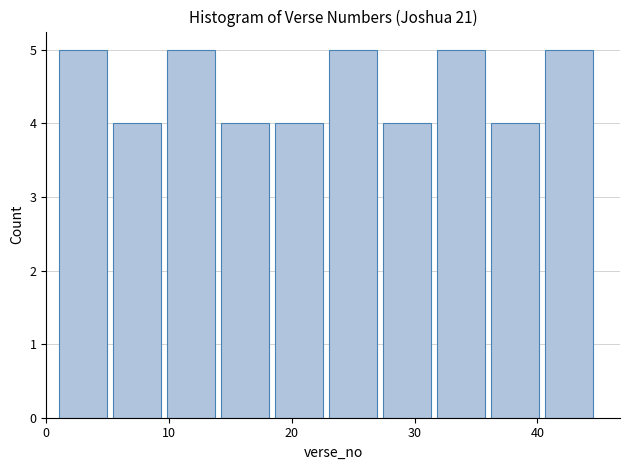

What is the height of the bar covering 31.8 to 36.2 on the x-axis? Neither the bar edges nor the heights are printed on the chart, so give them approximately, as read against the axes.

5